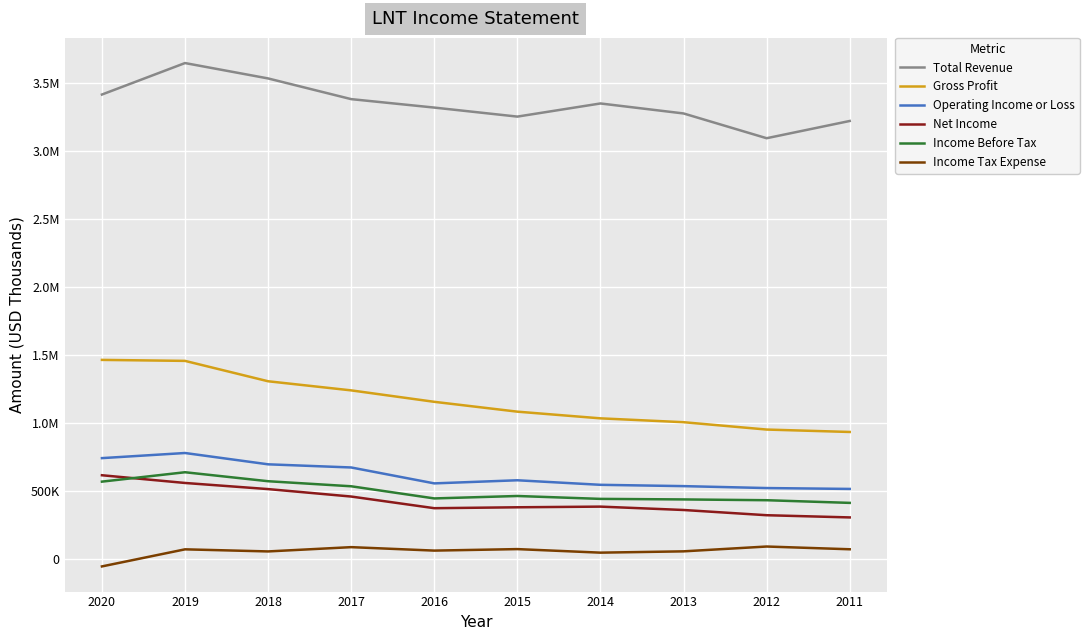

The value of Gross Profit at 2018 is 1305700. True or false?

True